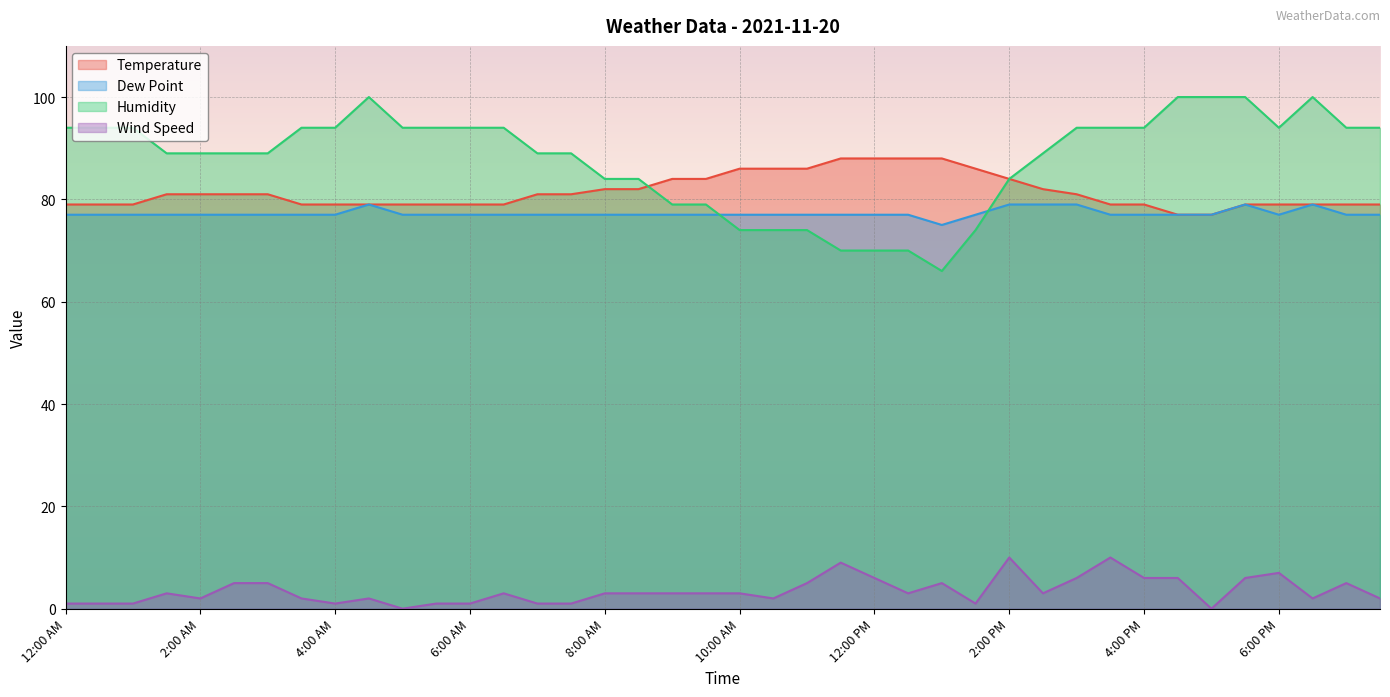

Is it true that Humidity equals 74 at 10:00 AM?

True